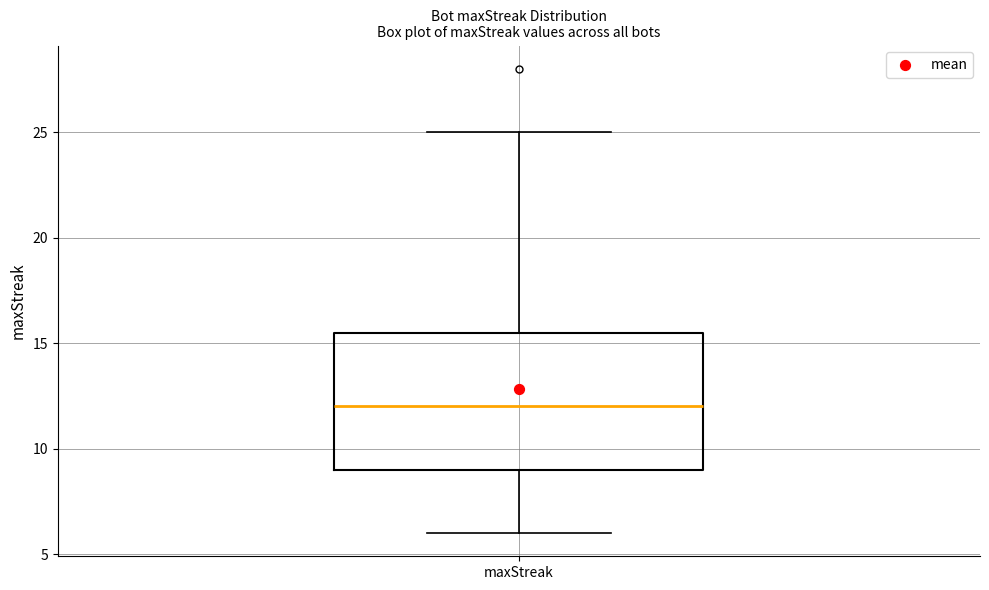

Where does the lower whisker of the box for maxStreak end on the y-axis? The values are not printed on the chart, so give them approximately, as read against the axis.

6.0